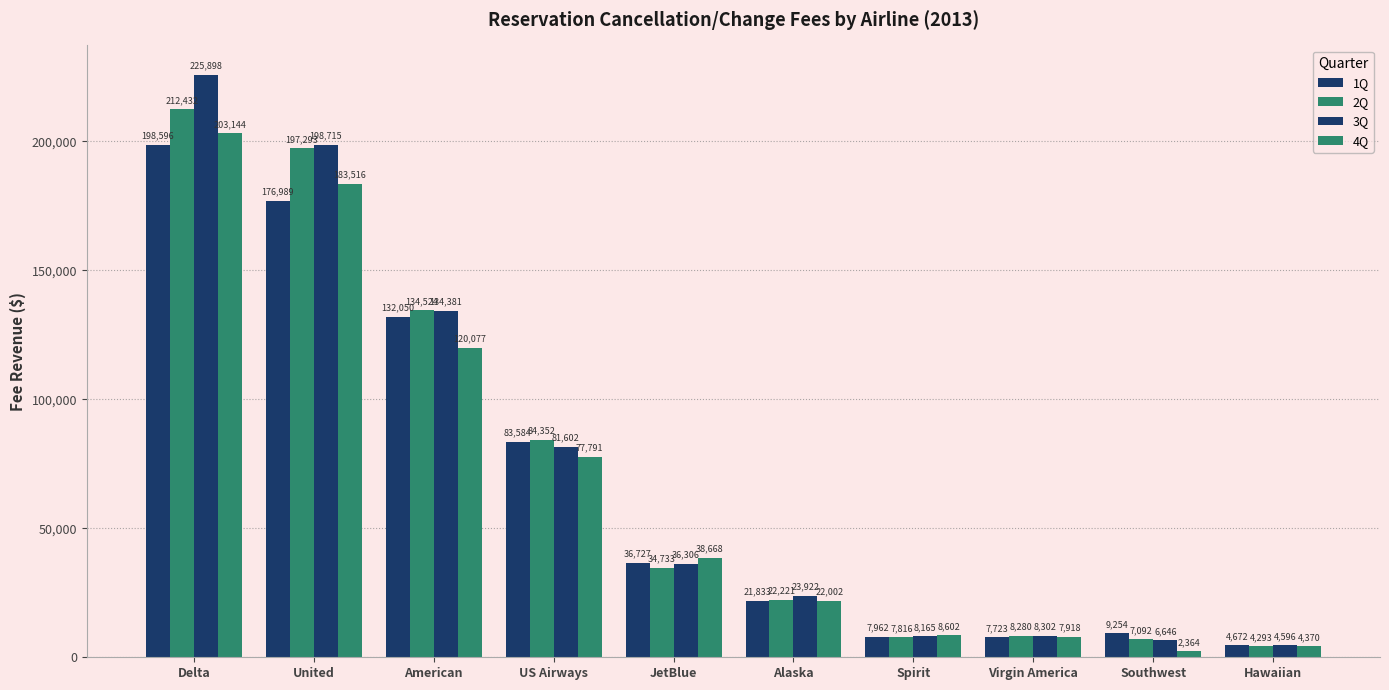

Which label corresponds to the smallest value in the chart?

Southwest